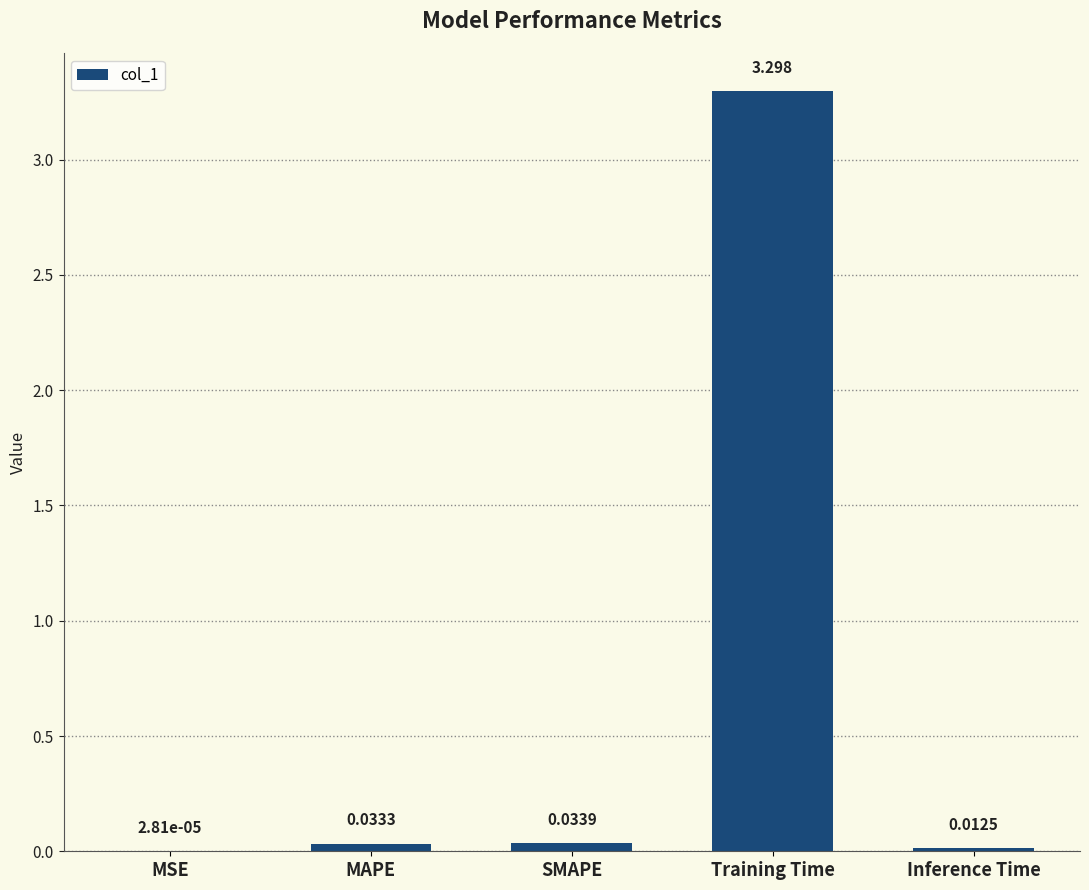

Which has a higher value, MSE or Training Time?

Training Time